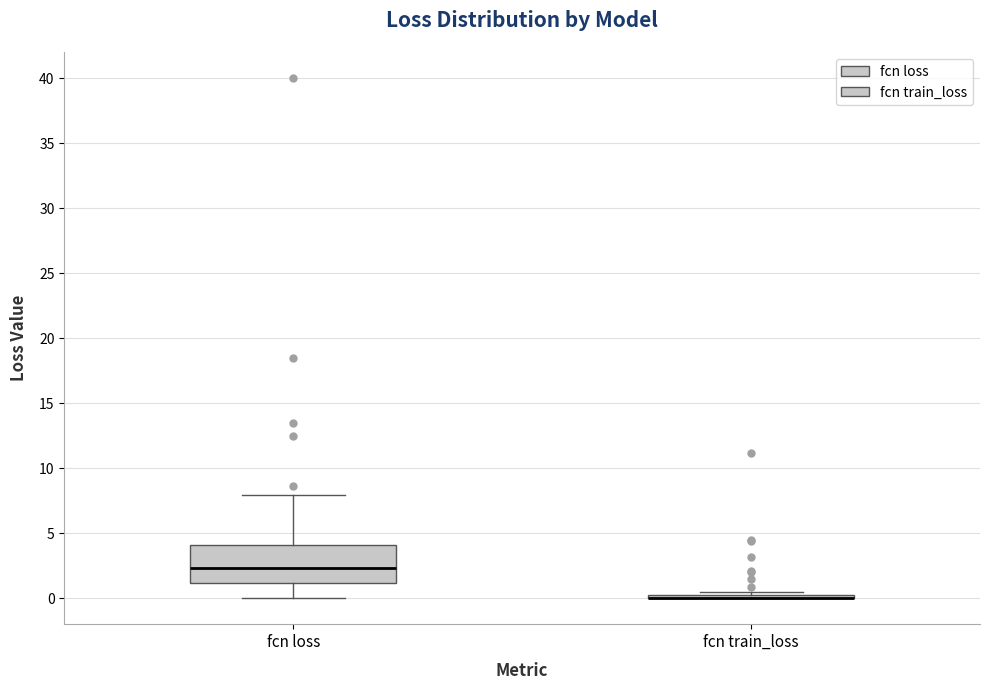

Reading left to right, read every box against the y-axis: the position of its median line, the range the box covers, and the ends of its whiskers. The values are not printed on the chart, so give them approximately, as read against the axis.

fcn loss: median 2.5, box 1.0 to 4.0, whiskers 0.0 to 8.0
fcn train_loss: box collapsed to a line at 0.0, whiskers 0.0 to 0.5